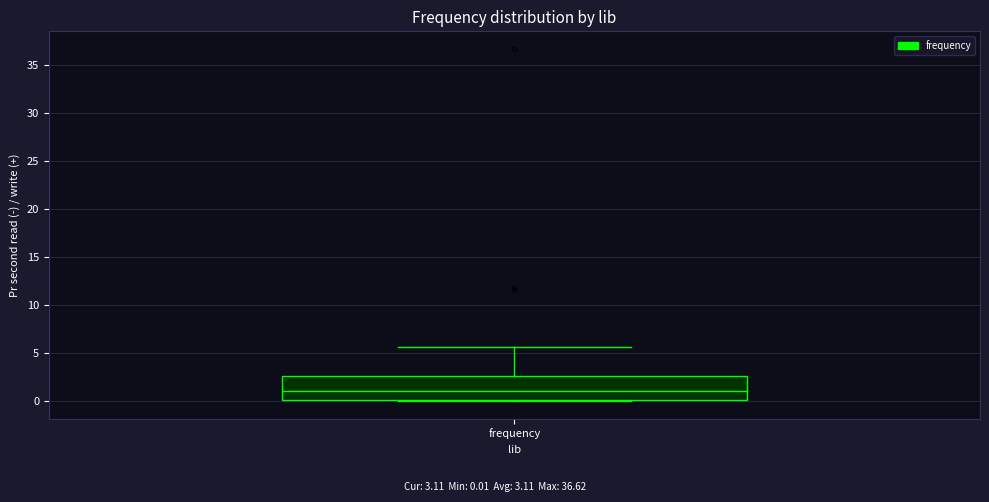

Read this box plot against the y-axis: the position of the median line, the range covered by the box, and the ends of both whiskers. The values are not printed on the chart, so give them approximately, as read against the axis.

median 1.0, box 0.0 to 2.5, whiskers 0.0 to 5.5